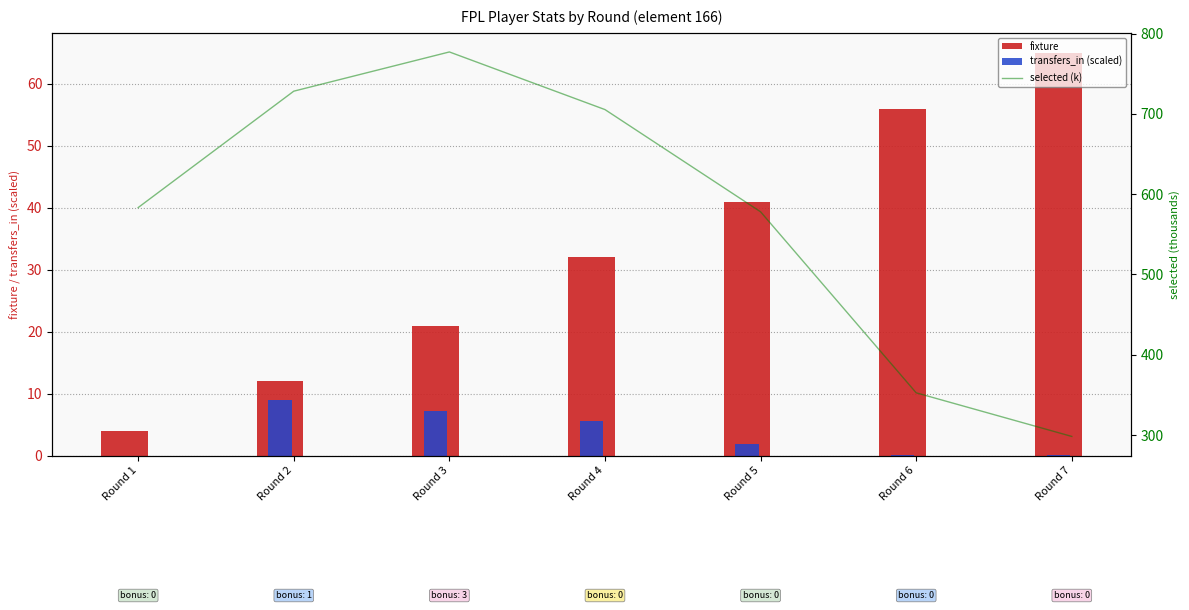

Reading left to right, transcribe all the data shown in this chart.

fixture: Round 1=4.0	Round 2=12.0	Round 3=21.0	Round 4=32.0	Round 5=41.0	Round 6=56.0	Round 7=65.0
transfers_in (scaled): Round 1=0.0	Round 2=9.0	Round 3=7.1	Round 4=5.6	Round 5=1.9	Round 6=0.1	Round 7=0.0
selected (k): Round 1=583.3	Round 2=728.2	Round 3=777.1	Round 4=705.3	Round 5=578.0	Round 6=352.7	Round 7=298.4